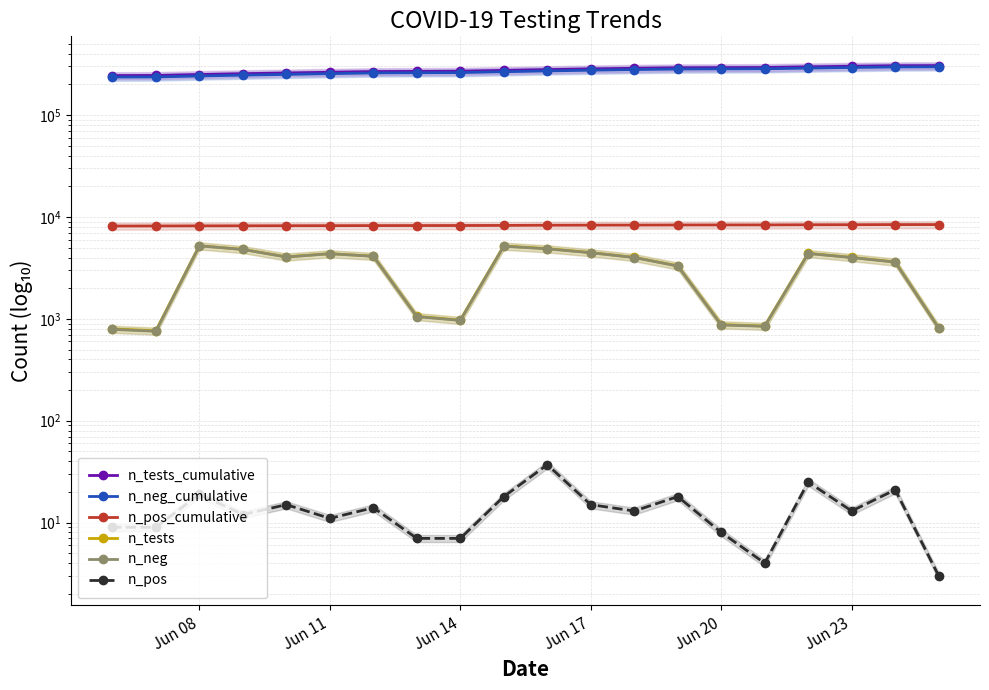

True or false: n_pos and n_tests_cumulative cross at least once.

False